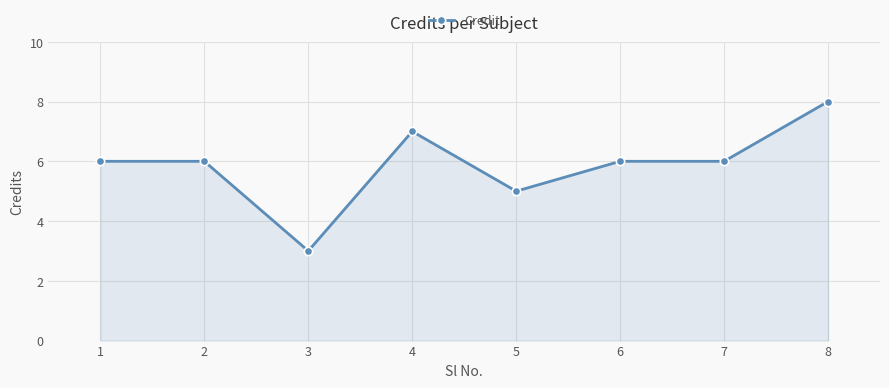

What is the sum of all values?

47